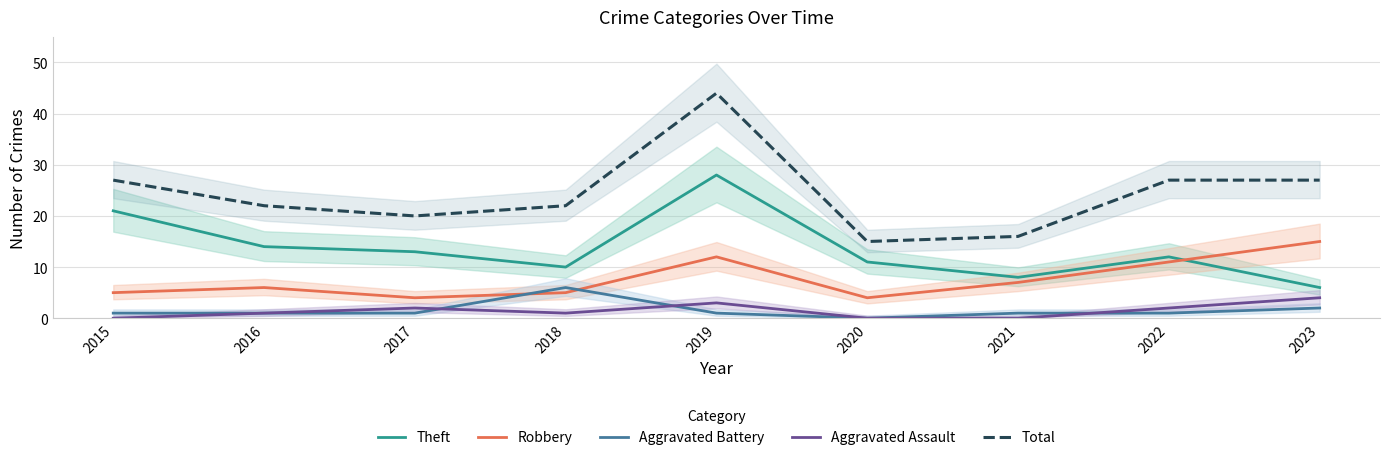

True or false: Theft and Aggravated Battery cross at least once.

False